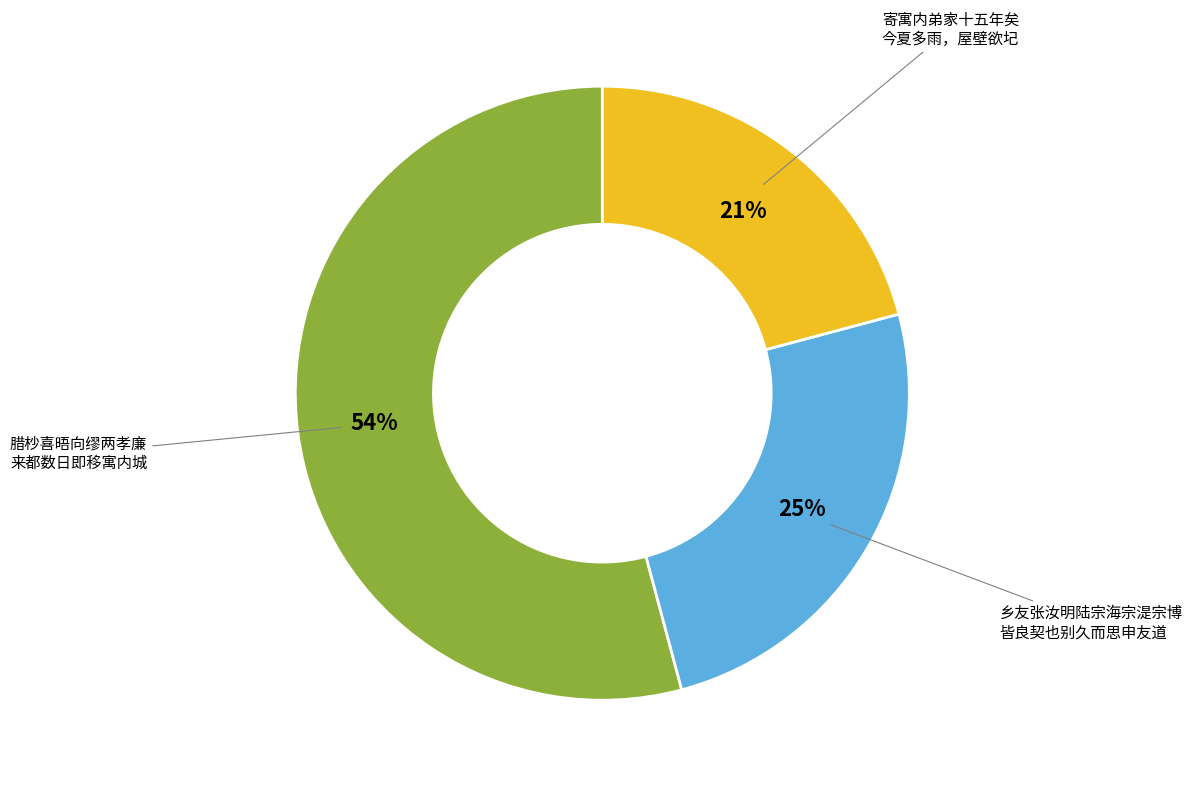

Is there a majority slice in this chart?

Yes